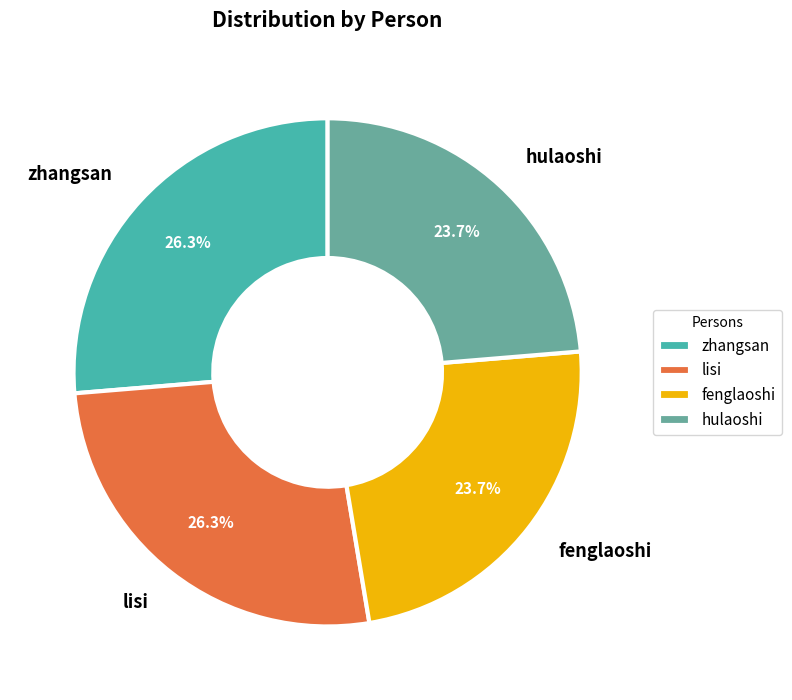

What percentage is NOT represented by lisi?

73.7%